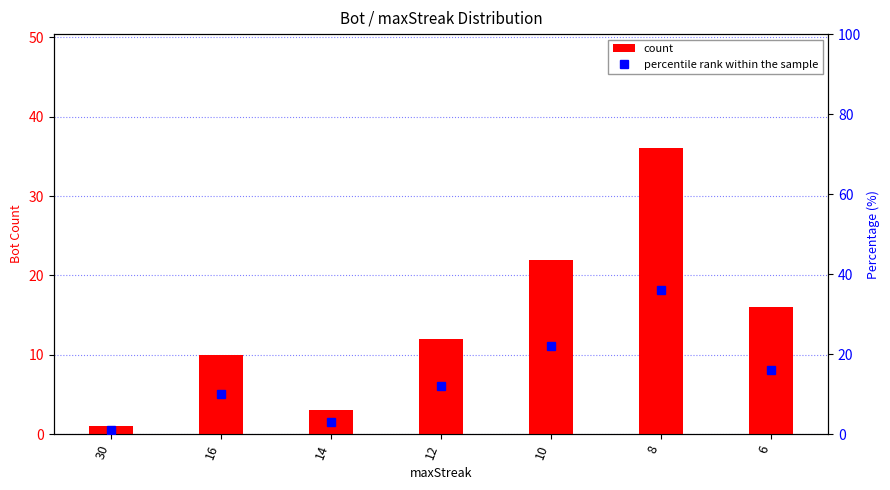

Does the chart contain stacked bars?

No